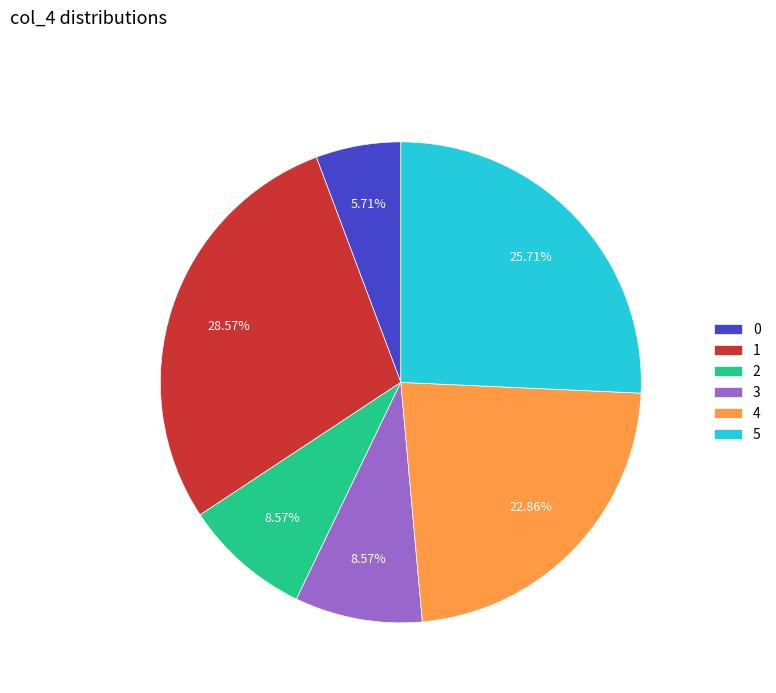

Does any single category account for the majority?

No